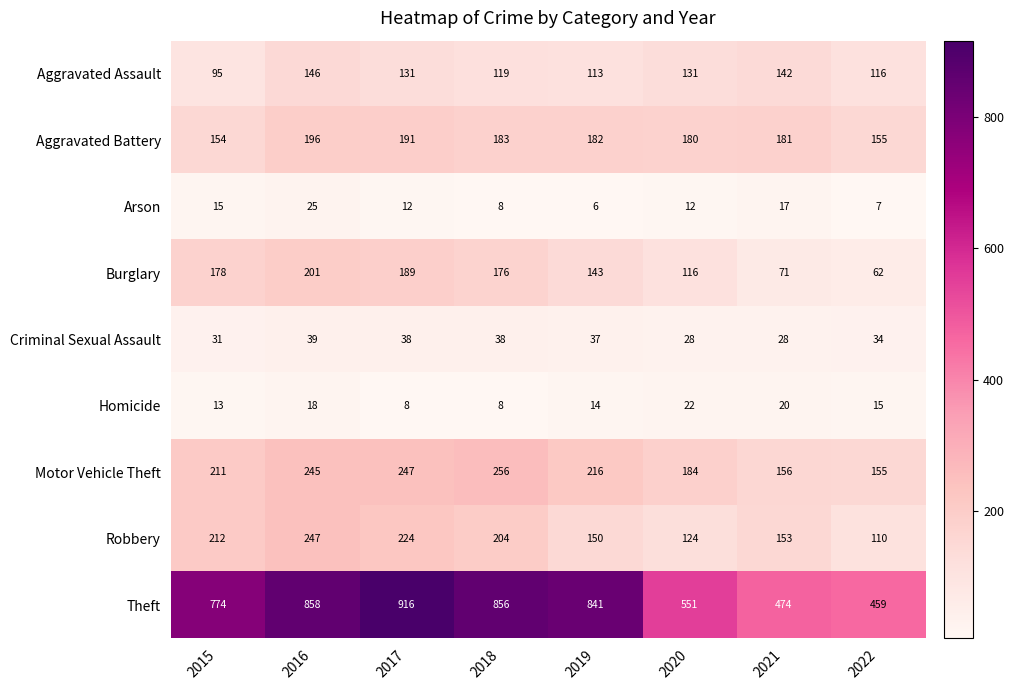

The Burglary series shows 355 at 2016. True or false?

False